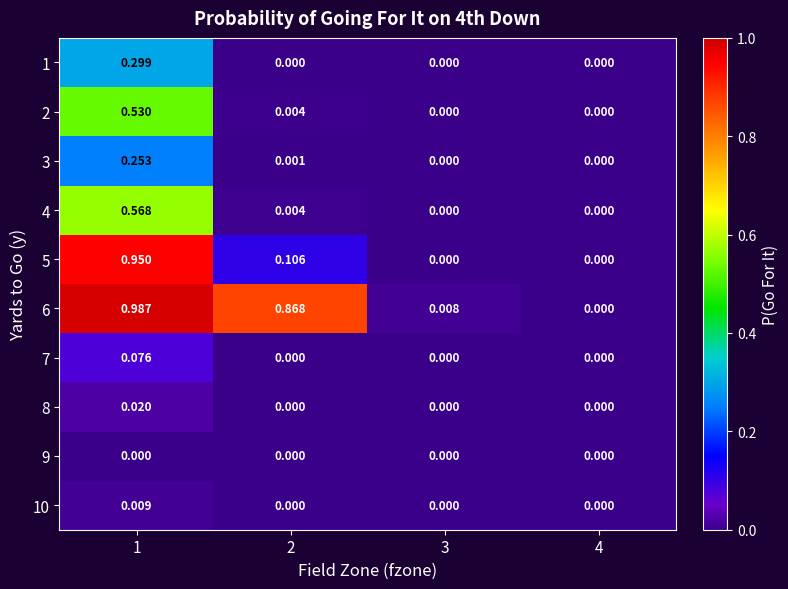

At which category does the chart reach its peak across all series?

1